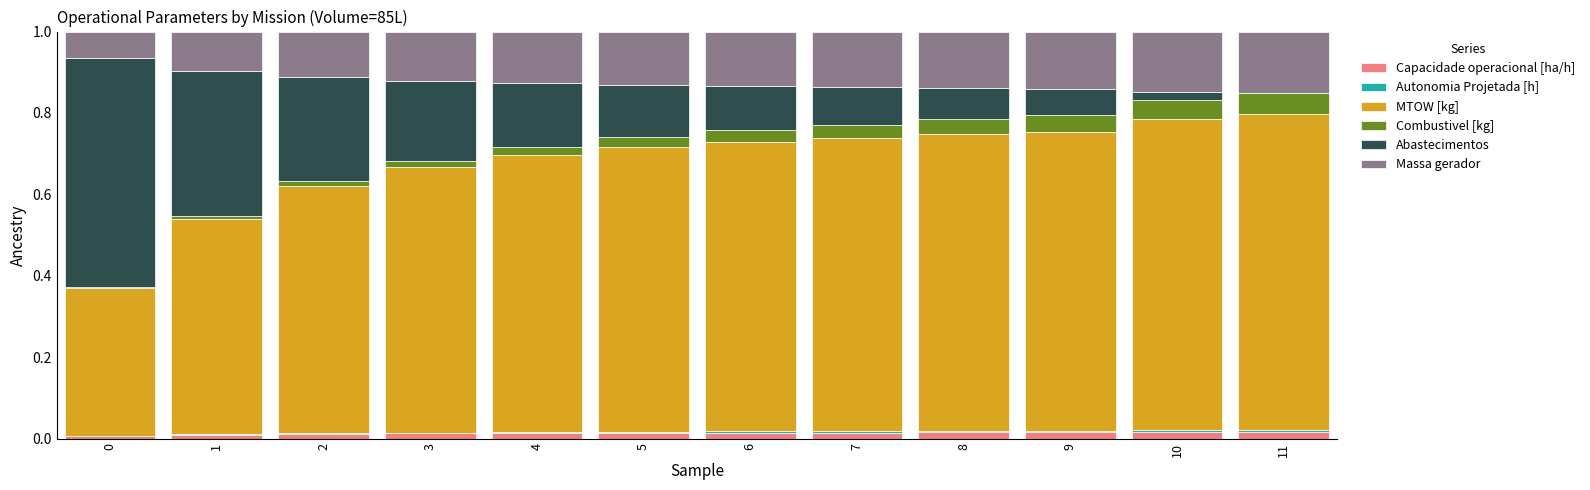

Is it true that Capacidade operacional [ha/h] equals 0.0 at 1?

True